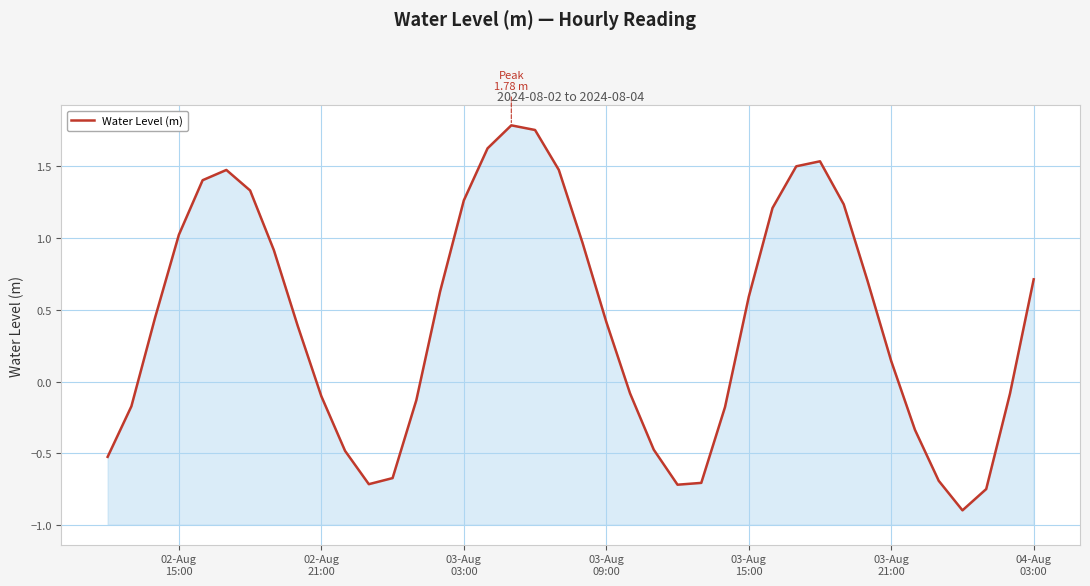

What is the difference between the second highest and minimum values?

2.6